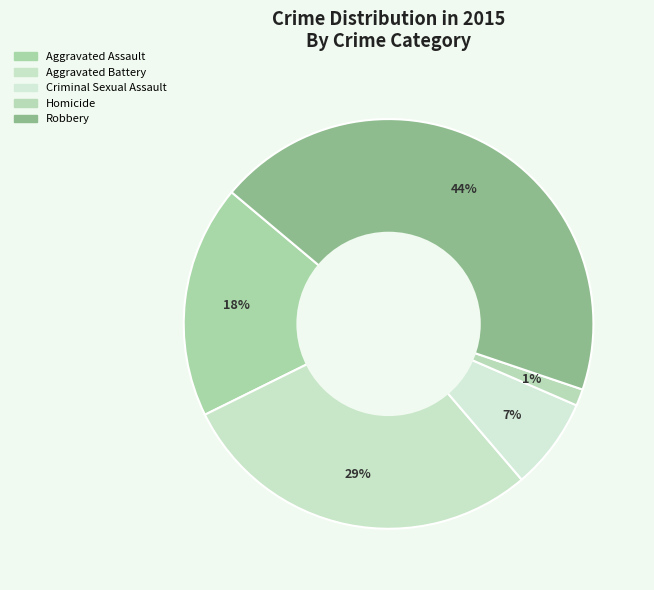

To the nearest percent, what portion does Criminal Sexual Assault represent?

7%